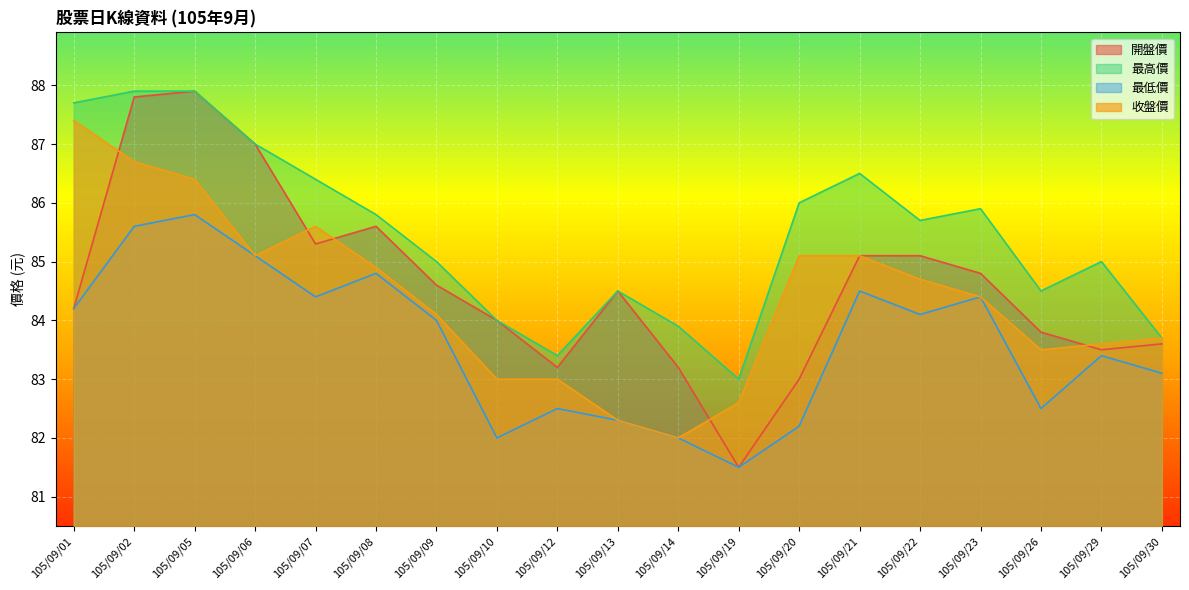

What is the value of the 最低價 point at the 7th from the left?

84.0